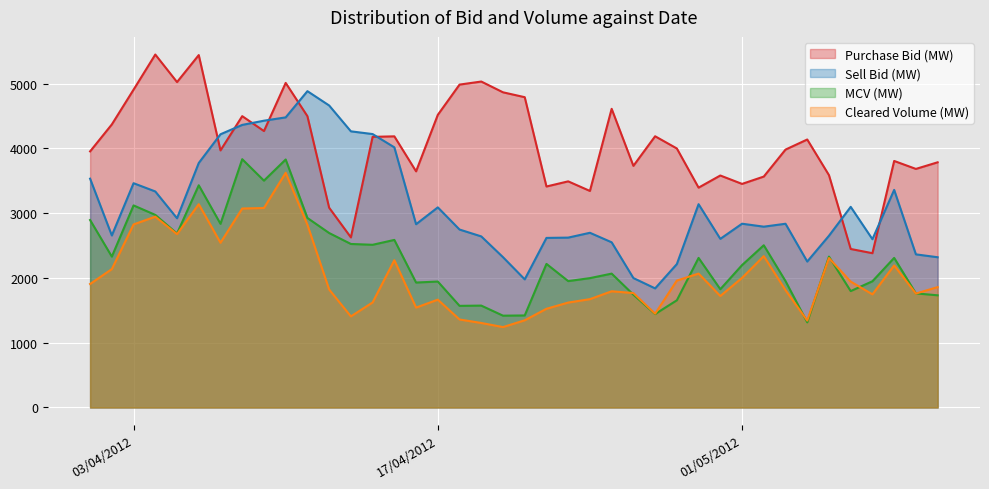

The Sell Bid (MW) series shows 926.9 at 20/04/2012. True or false?

False